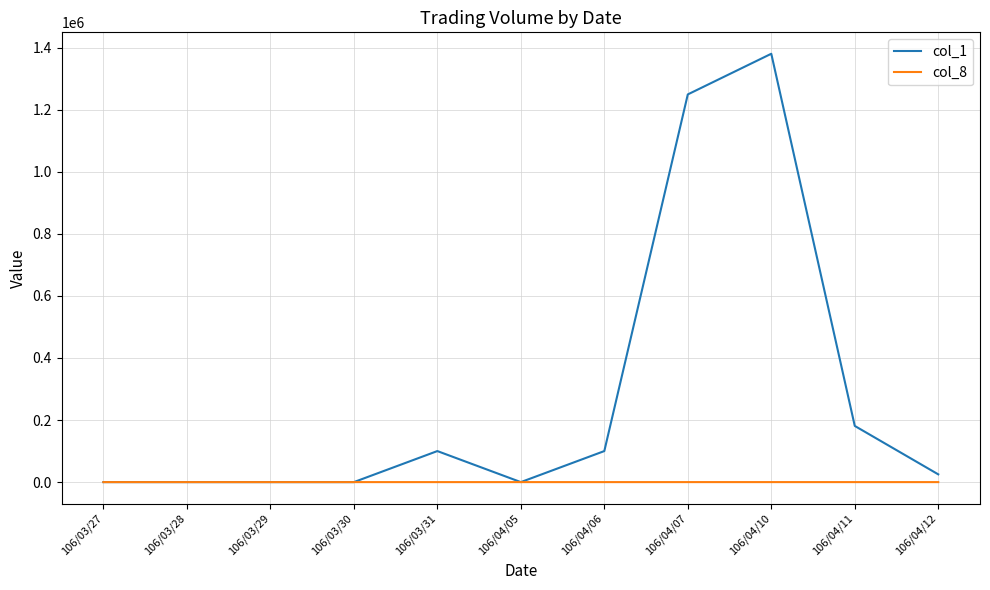

What is the maximum value shown in the chart?

1380000